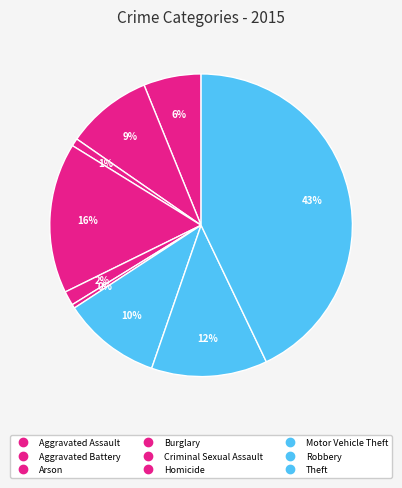

How many slices are in this pie chart?

9